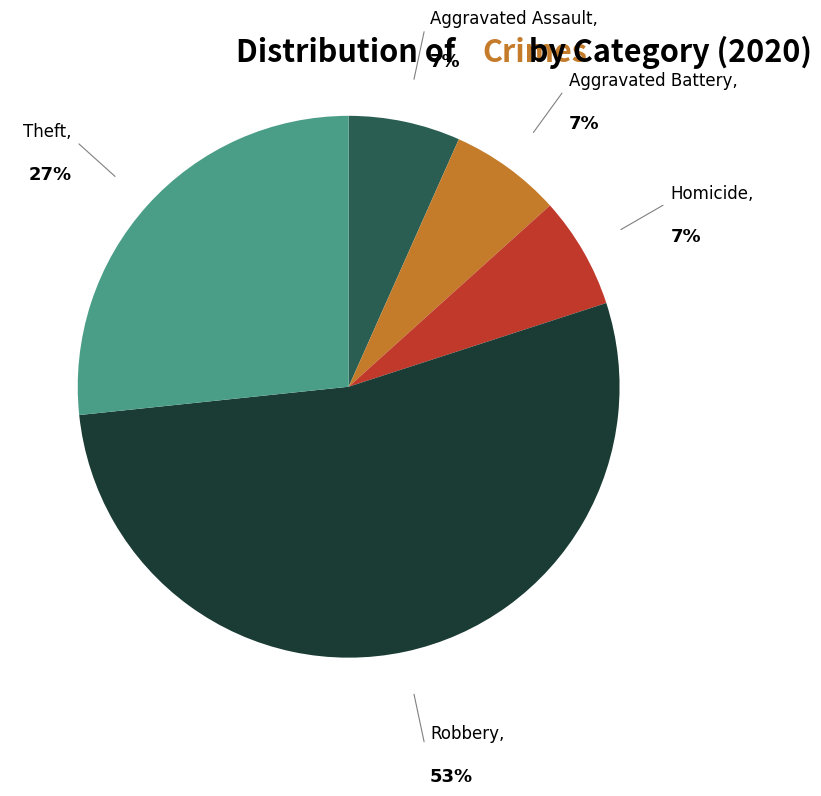

Is there a majority slice in this chart?

Yes